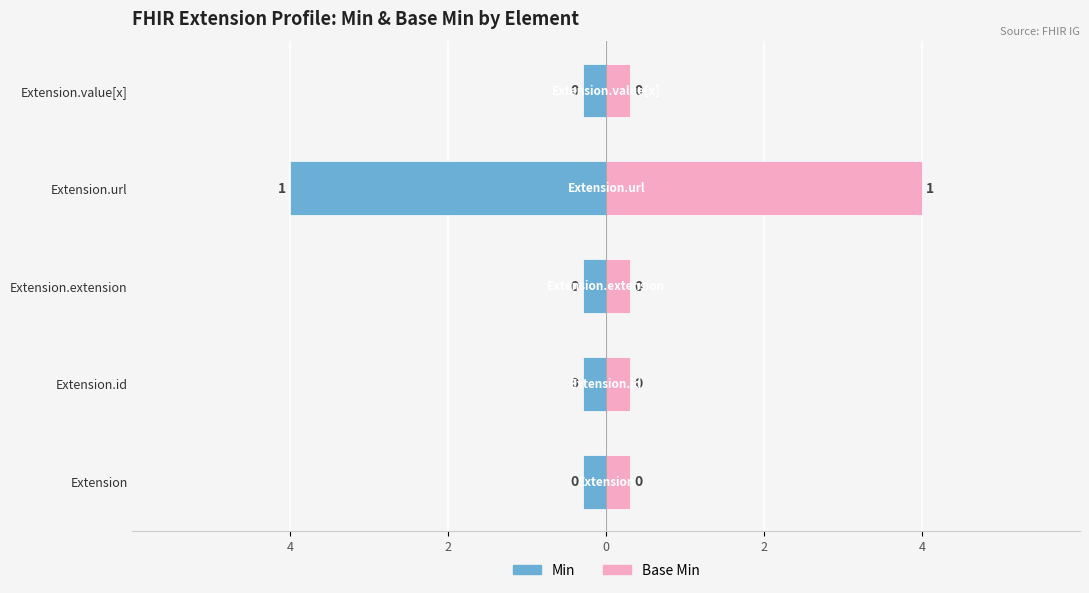

How many bars are there in each group?

2